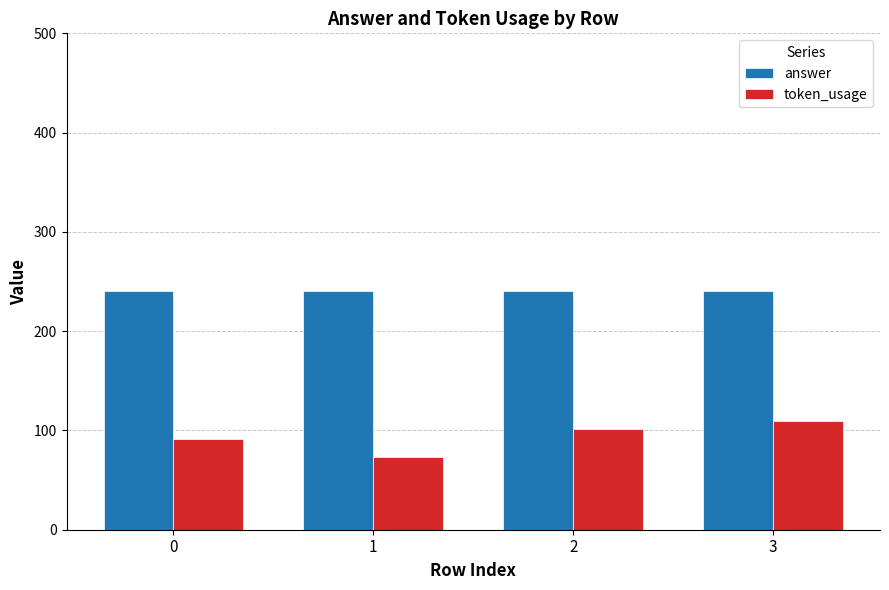

Is the value of answer at 2 greater than the value of token_usage at 1?

Yes